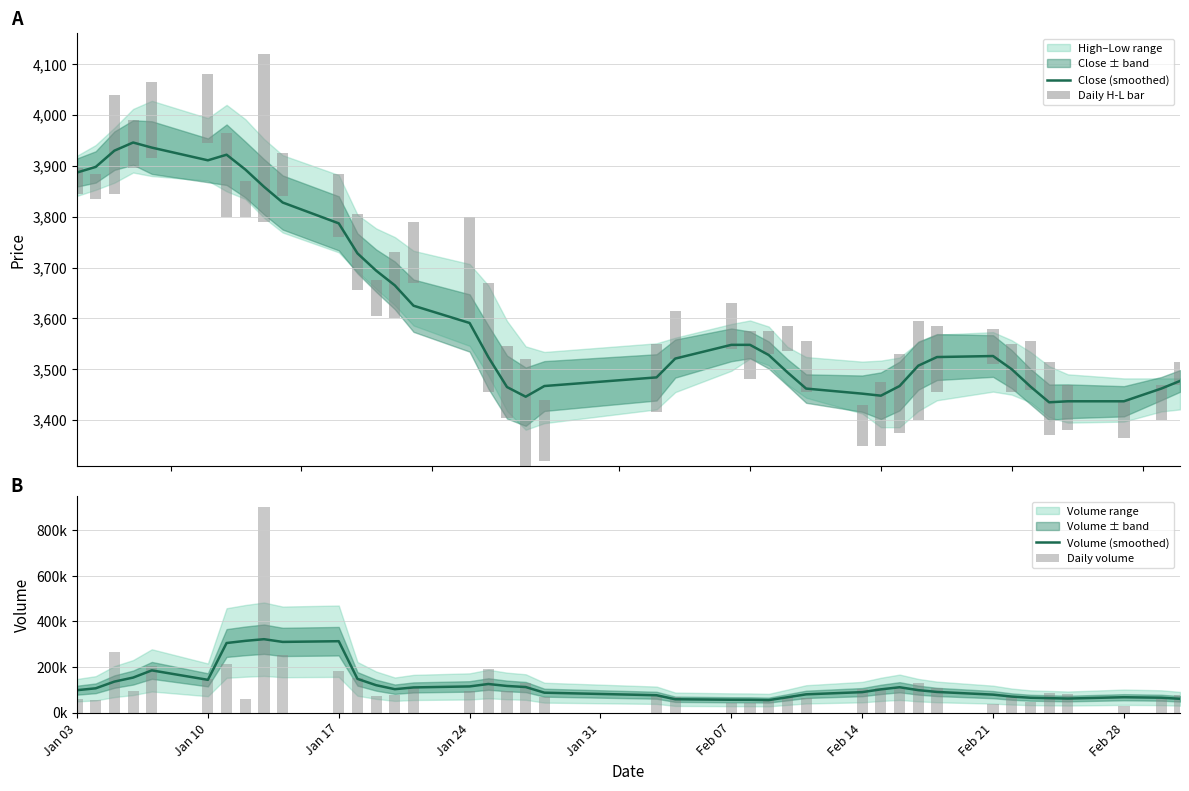

What is the minimum value for Close (smoothed)?

3435